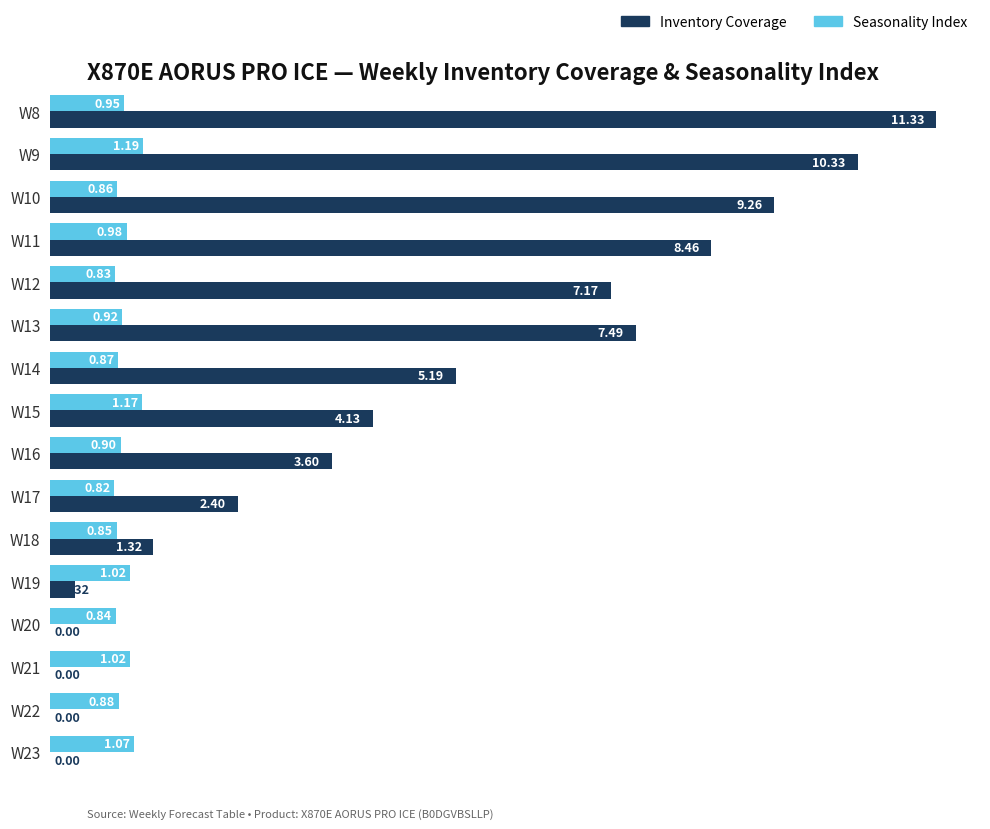

What is the sum of all Seasonality Index values?

15.2